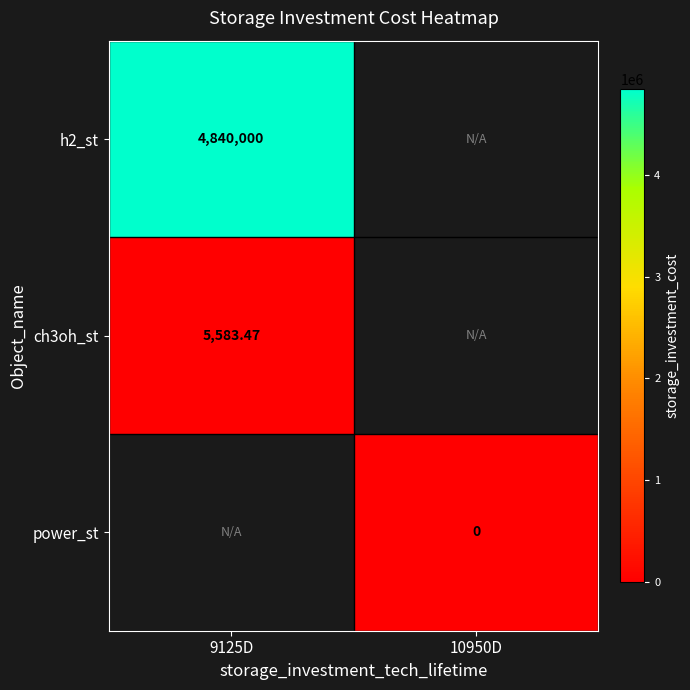

Which series has the largest range (max minus min)?

h2_st